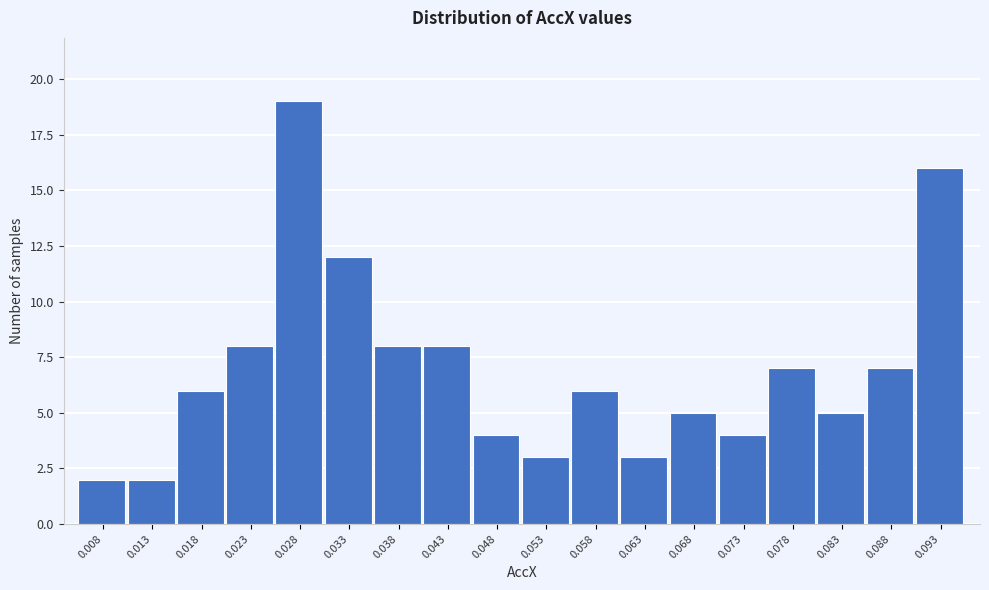

Reading left to right, list all the values displayed in this chart.

0.008=2	0.013=2	0.018=6	0.023=8	0.028=19	0.033=12	0.038=8	0.043=8	0.048=4	0.053=3	0.058=6	0.063=3	0.068=5	0.073=4	0.078=7	0.083=5	0.088=7	0.093=16